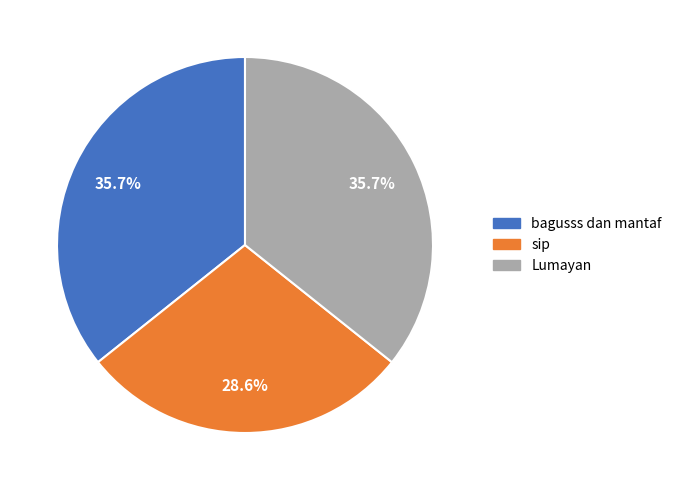

Is it true that Lumayan is 22% of the pie?

False